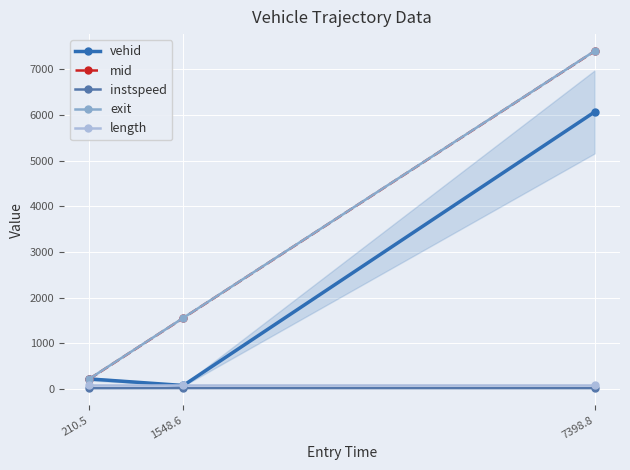

How many data points does each series have?

3